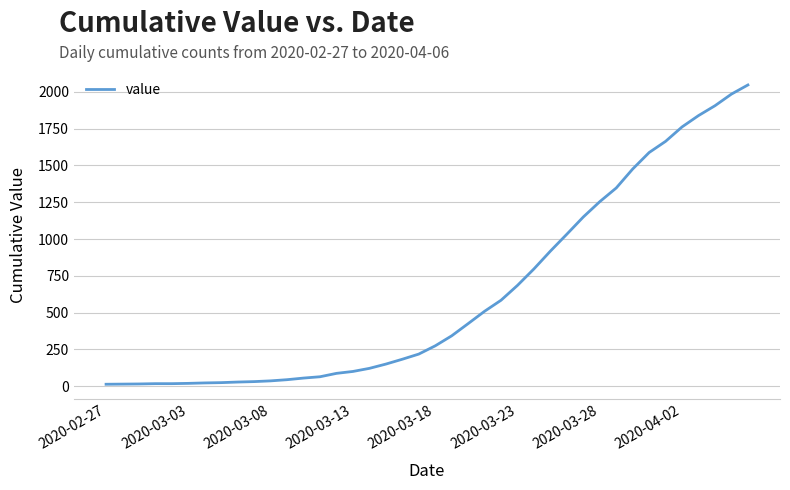

What is the greatest value displayed?

2047